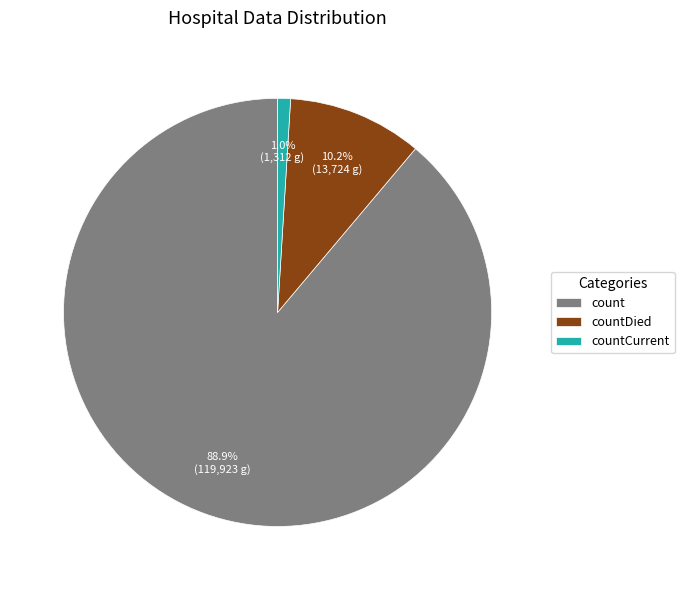

Which category has the biggest portion of the pie?

count